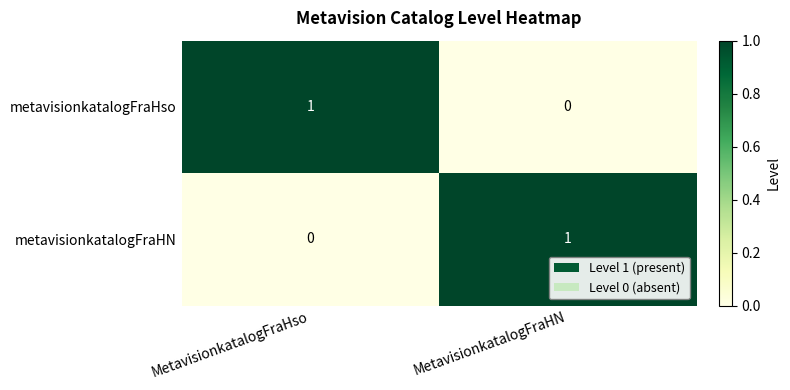

How many positive values does the metavisionkatalogFraHso series have?

1